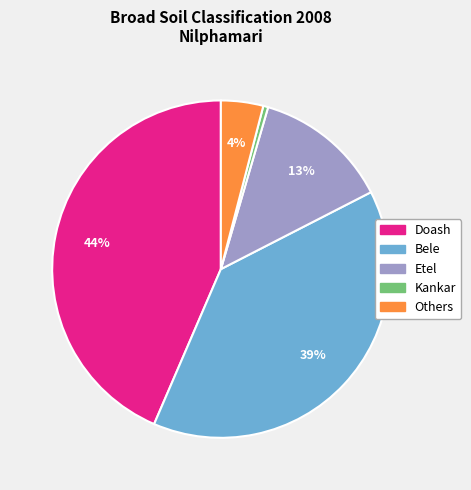

Combined, do Etel and Kankar account for over 50%?

No